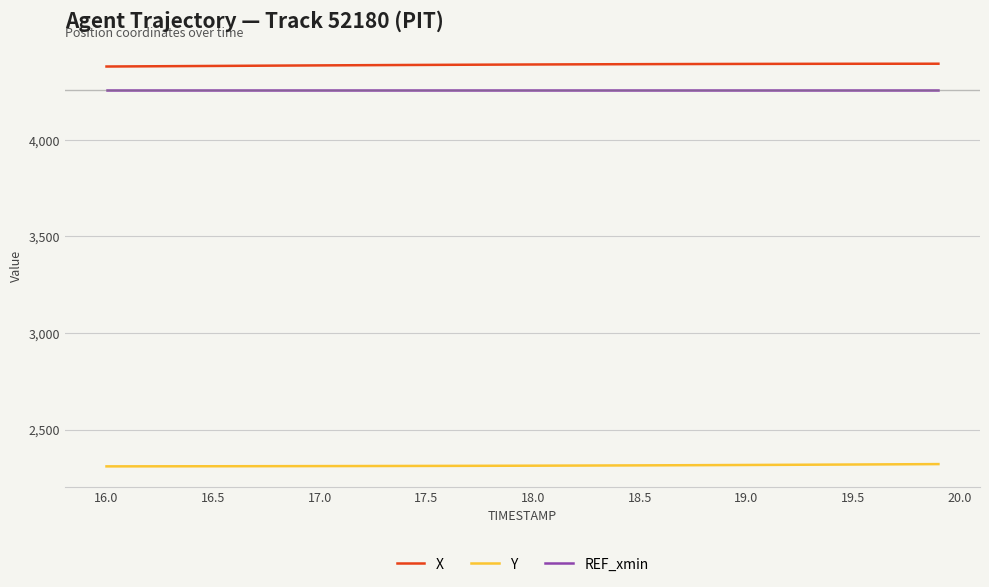

Which series has the largest total across all categories?

X